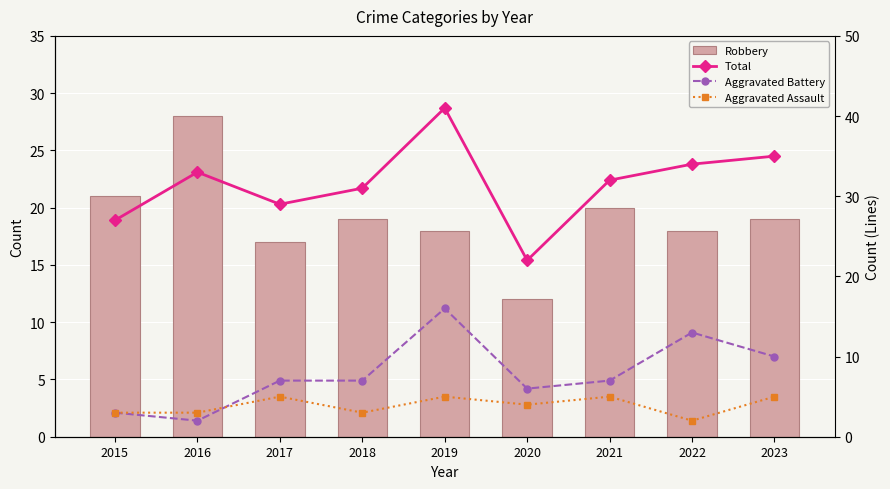

What is the value of the Aggravated Battery bar at the 9th from the left?

10